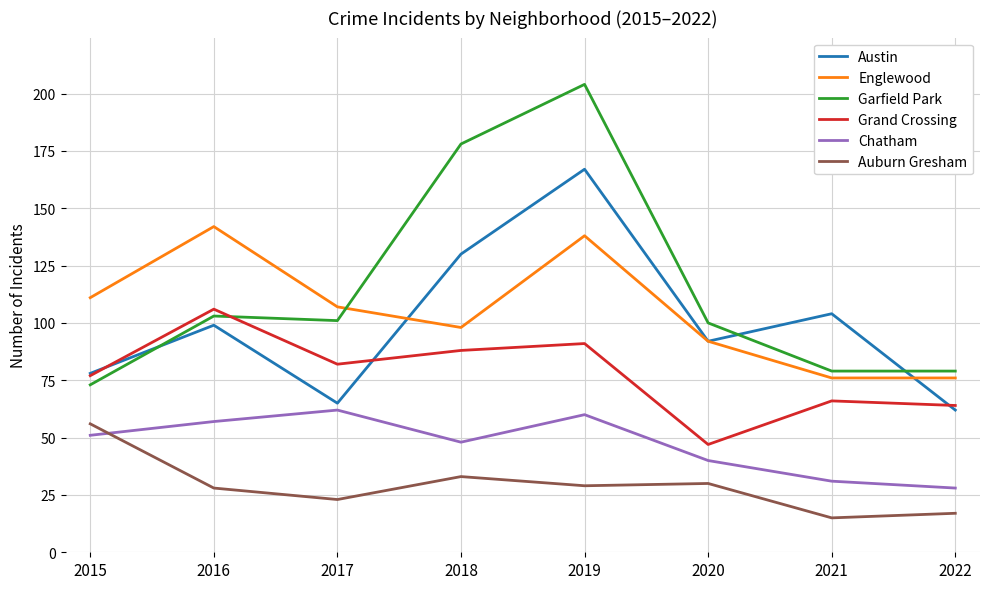

True or false: Englewood has a value of 111 at 2015.

True